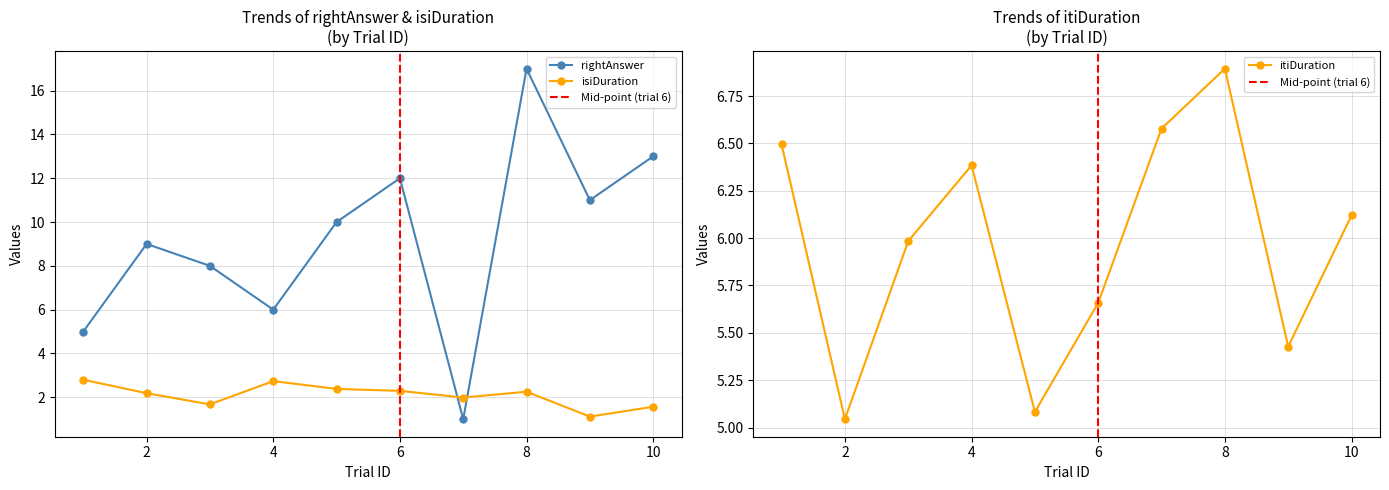

Reading left to right, transcribe all the data shown in this chart.

rightAnswer: 5.0	9.0	8.0	6.0	10.0	12.0	1.0	17.0	11.0	13.0
isiDuration: 2.8	2.2	1.7	2.7	2.4	2.3	2.0	2.3	1.1	1.6
itiDuration: 6.5	5.0	6.0	6.4	5.1	5.7	6.6	6.9	5.4	6.1